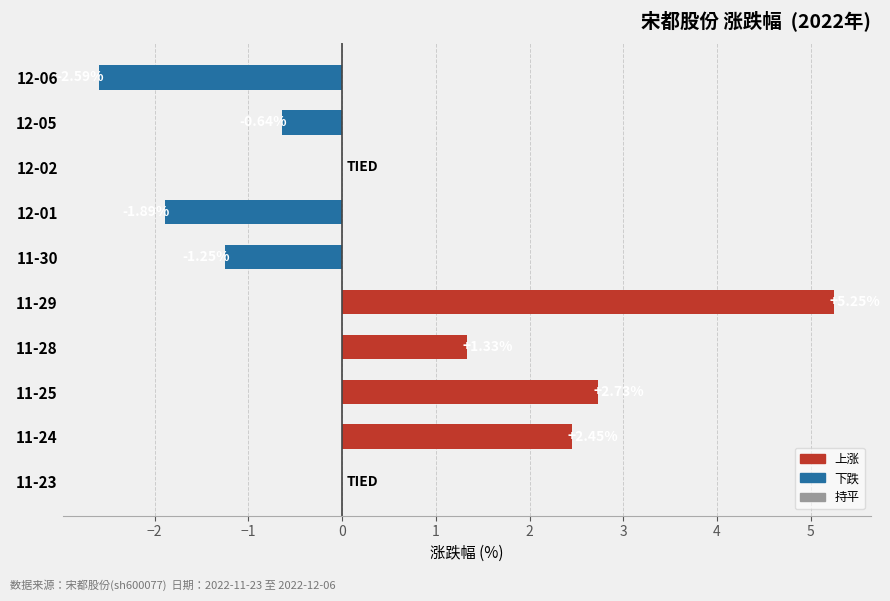

Which has a higher value, 11-24 or 11-28?

11-24